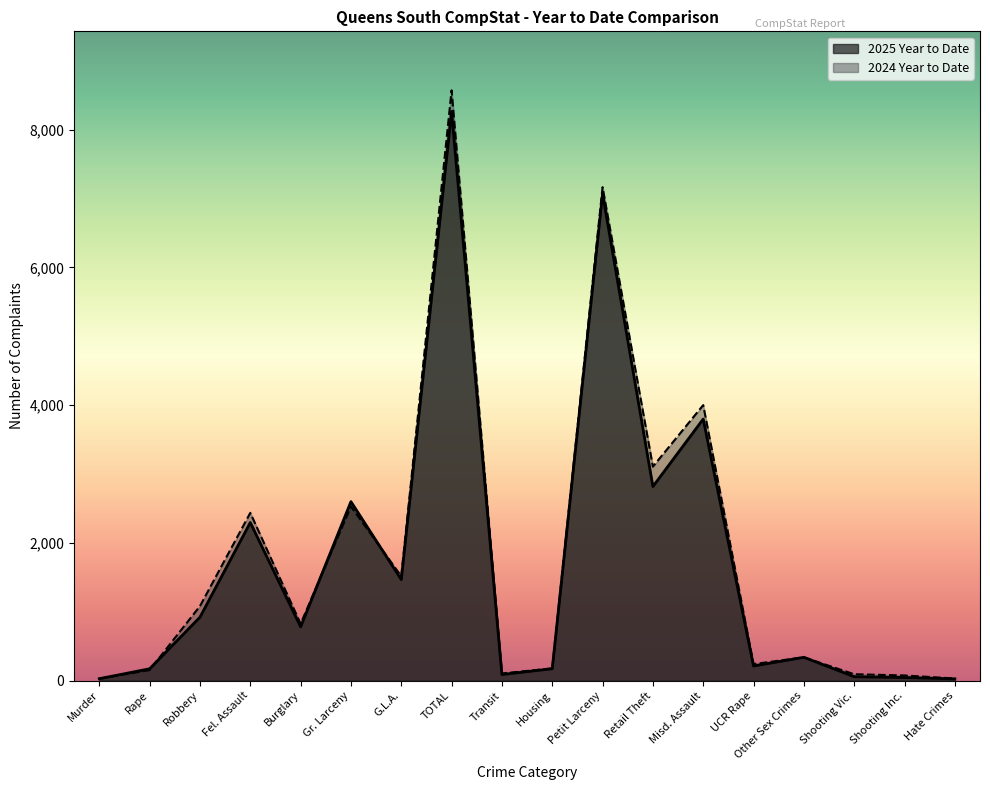

At how many categories does at least one series exceed 794?

9